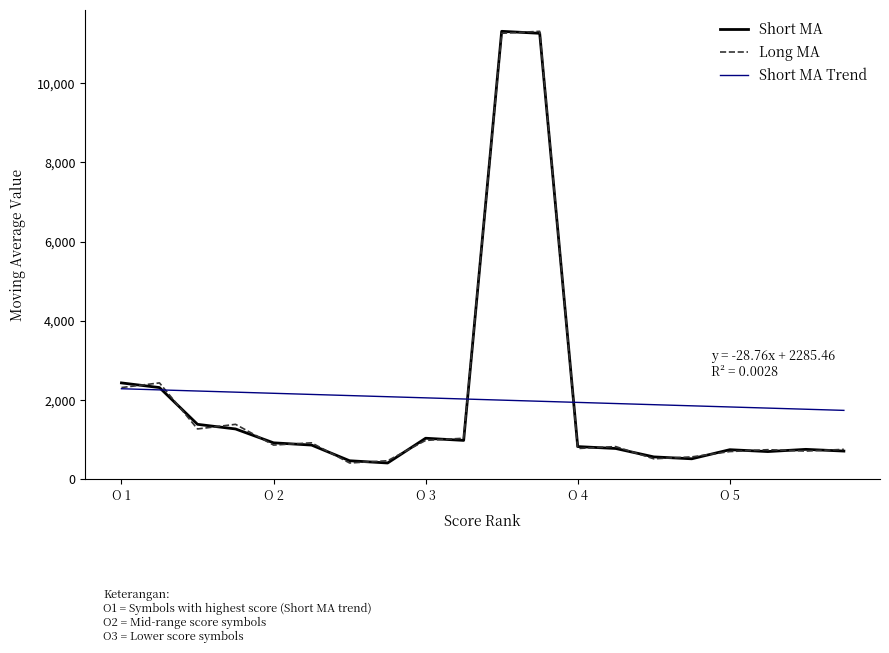

What is the highest value of the Long MA series?

11313.0